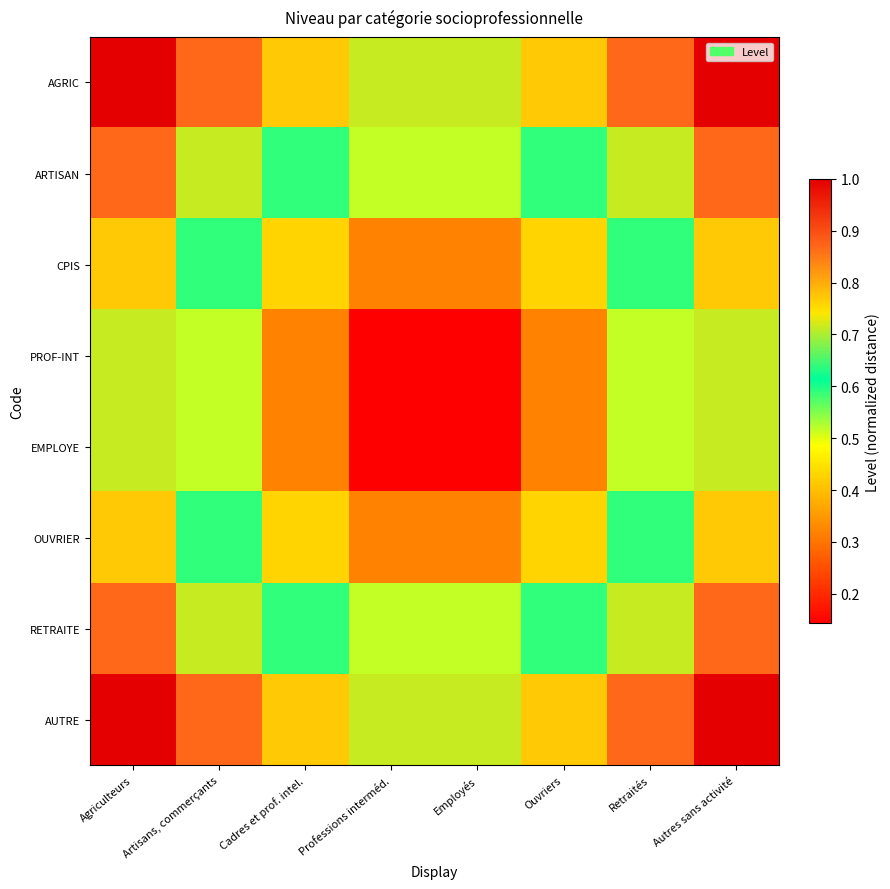

Rank the series by their maximum value, from lowest to highest.

PROF-INT, EMPLOYE, CPIS, OUVRIER, ARTISAN, RETRAITE, AGRIC, AUTRE